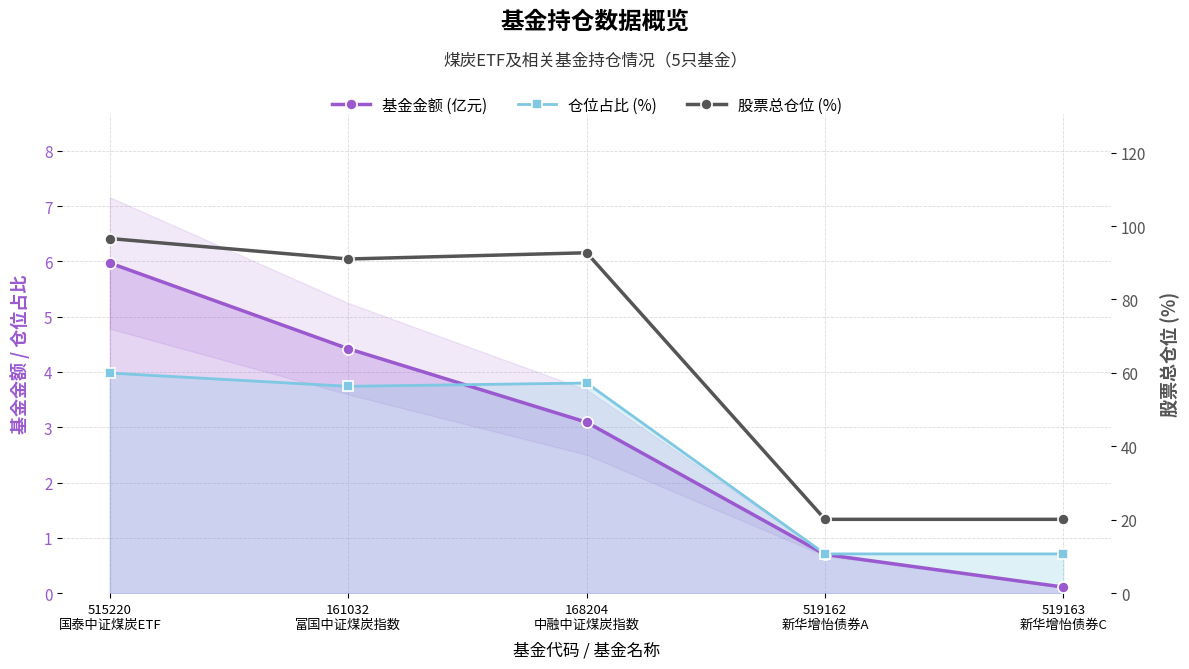

Rank the series by their maximum value, from highest to lowest.

股票总仓位 (%), 基金金额 (亿元), 仓位占比 (%)